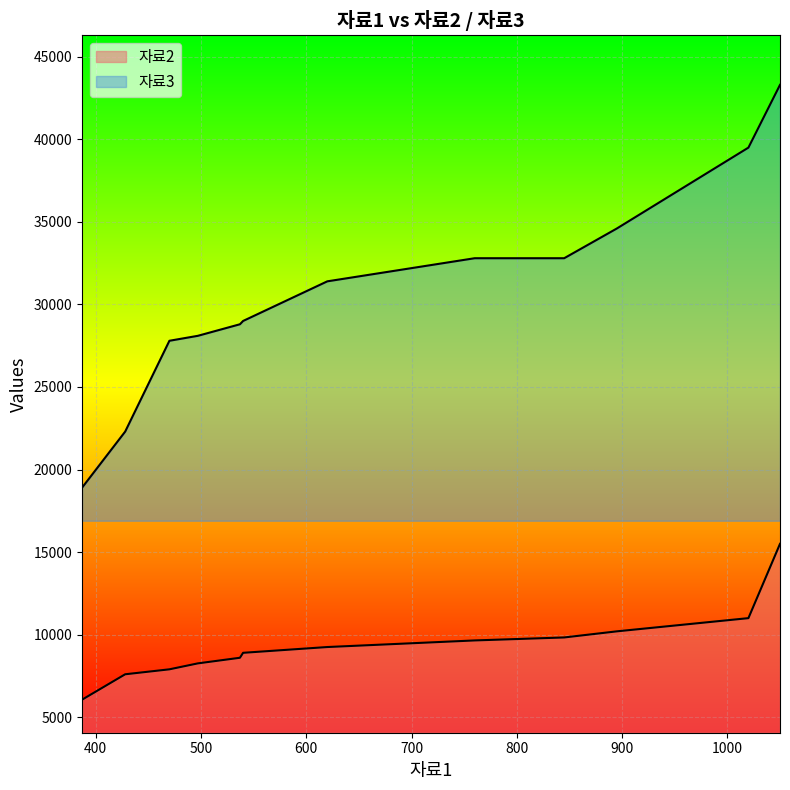

Rank the series at 895 from lowest to highest value.

자료2, 자료3